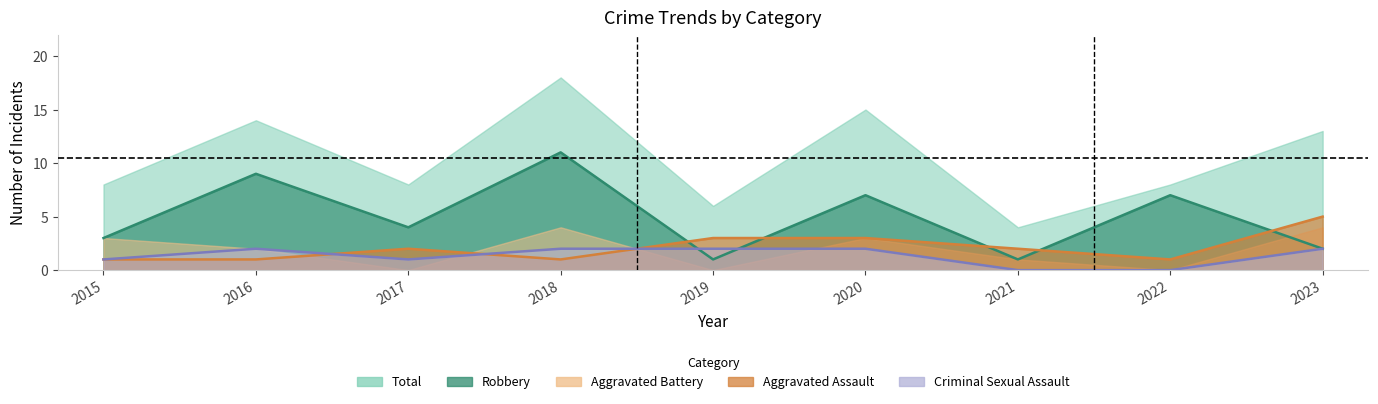

What is the value of the Aggravated Assault point at the 6th from the left?

3